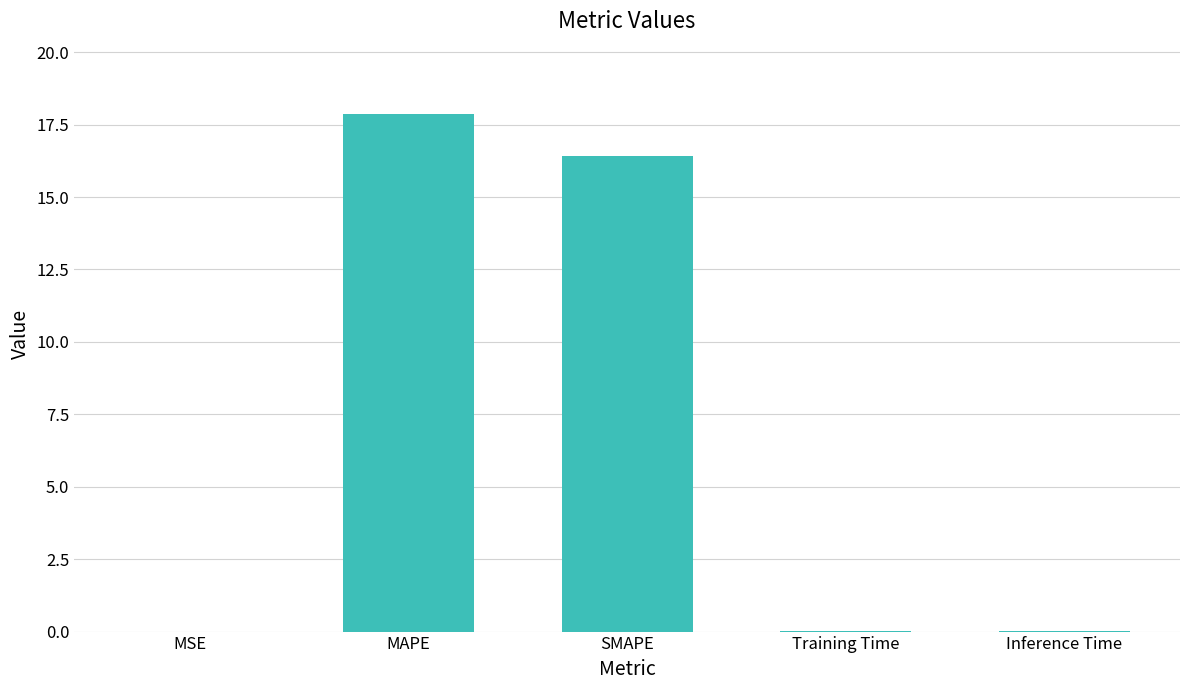

What is the average value?

6.9